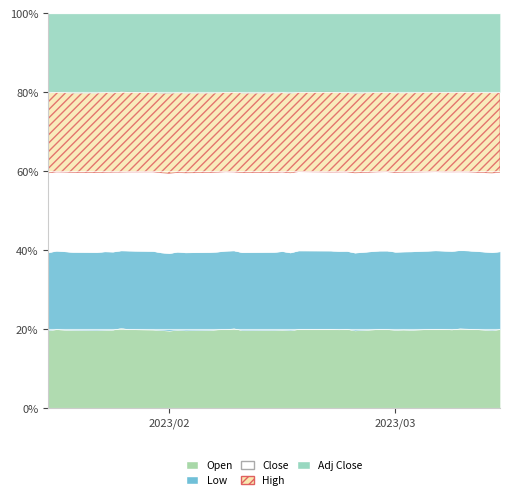

Where is the first local minimum for Open?

2